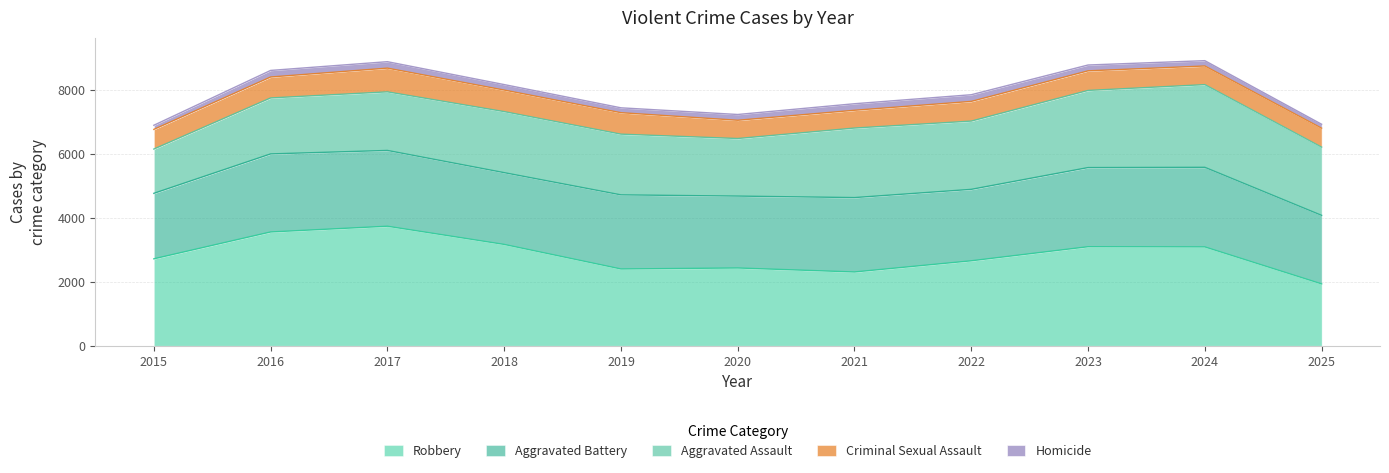

Which series changed the most between 2016 and 2024?

Aggravated Assault